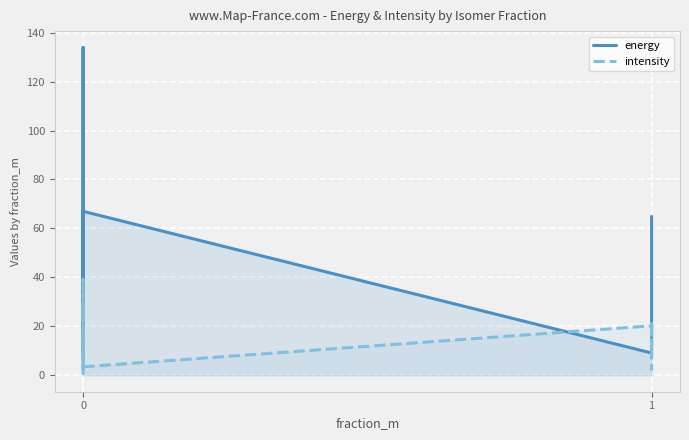

What is the value of the energy point at the 3rd from the left?

9.4